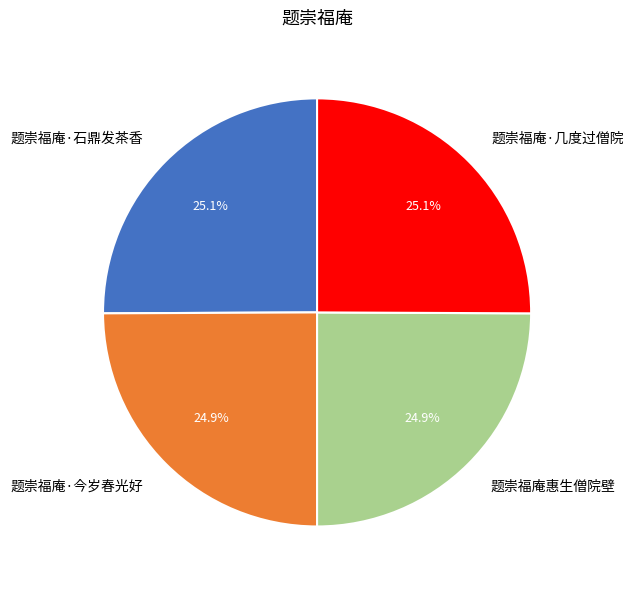

What is the ratio of the value at 题崇福庵惠生僧院壁 to the value at 题崇福庵·石鼎发茶香?

1.0